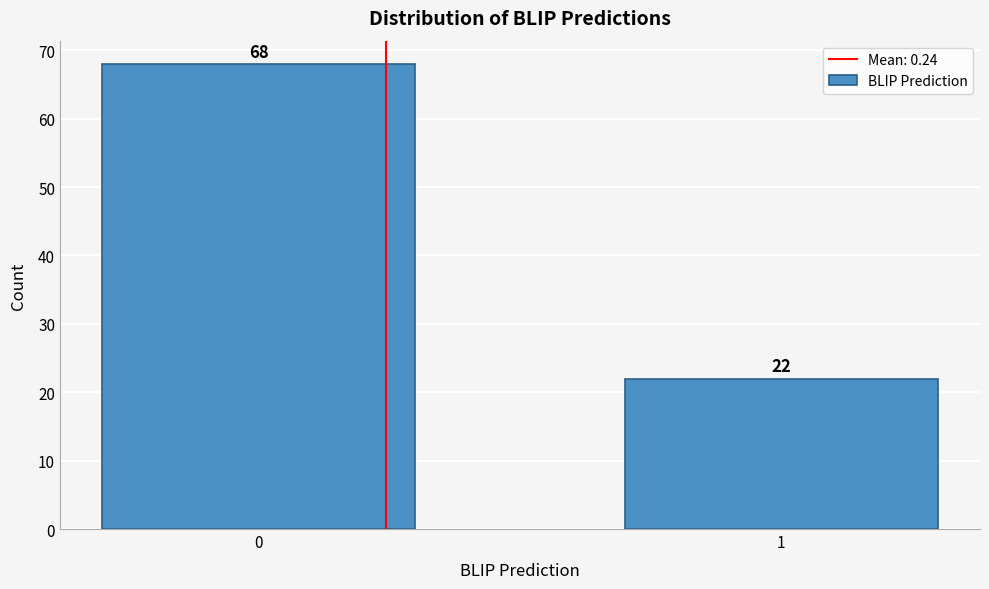

Reading left to right, transcribe all the data shown in this chart.

0=68	1=22